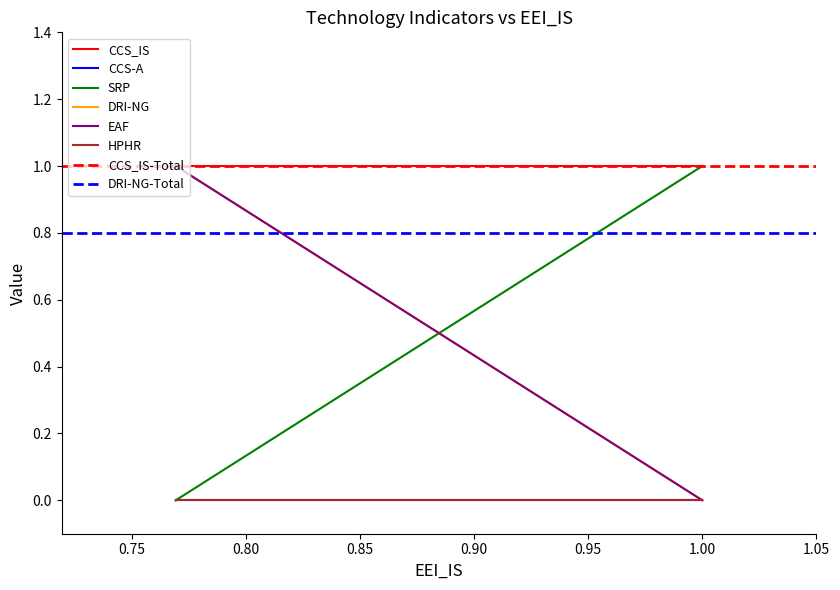

The value of EAF at 1.00 is 0. True or false?

False